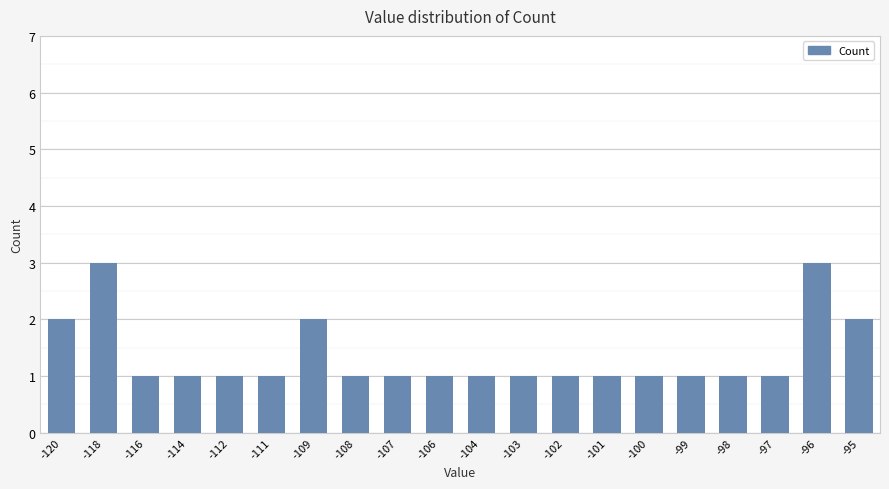

Reading left to right, list all the values displayed in this chart.

2	3	1	1	1	1	2	1	1	1	1	1	1	1	1	1	1	1	3	2